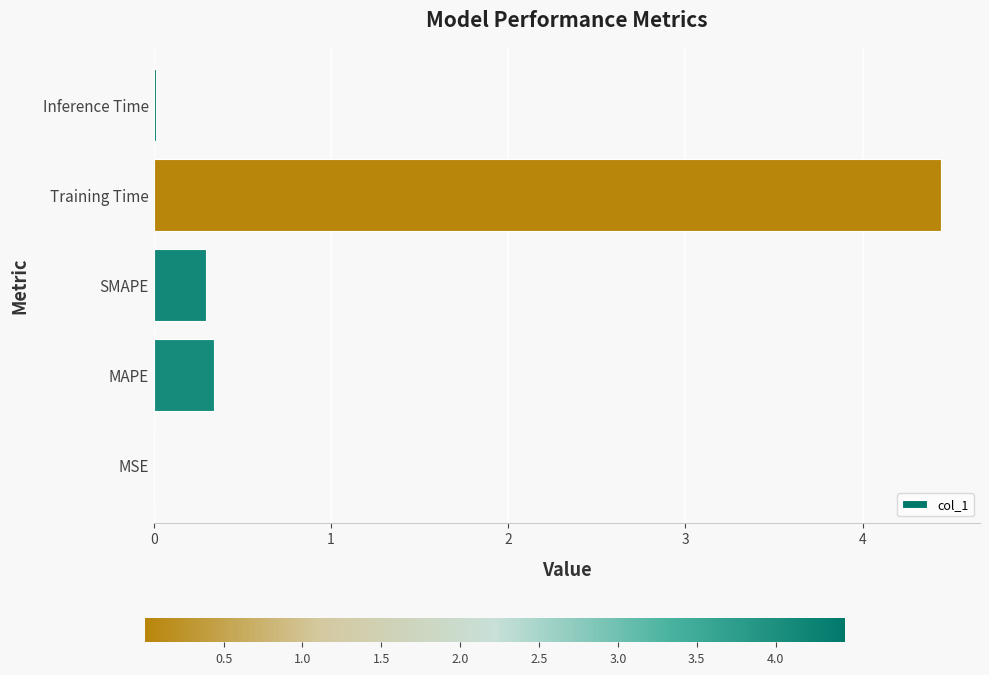

The value at MAPE is 0.2. True or false?

False